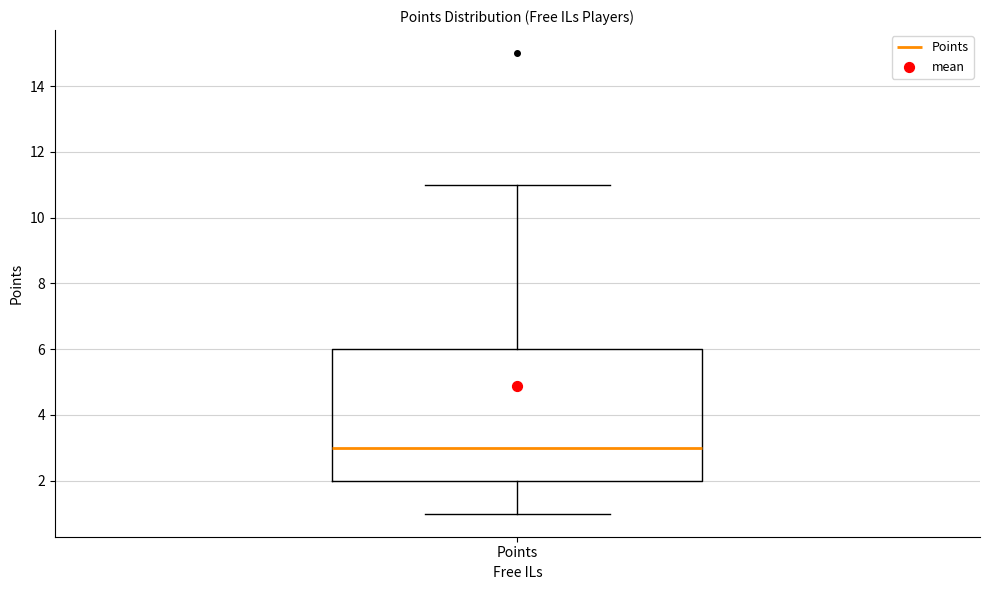

Read this box plot against the y-axis: the position of the median line, the range covered by the box, and the ends of both whiskers. The values are not printed on the chart, so give them approximately, as read against the axis.

median 3, box 2 to 6, whiskers 1 to 11